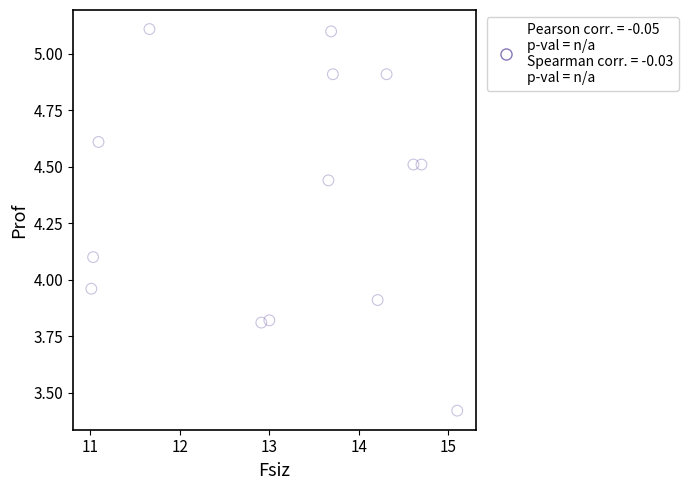

What is the range of X values (max minus min)?

4.1